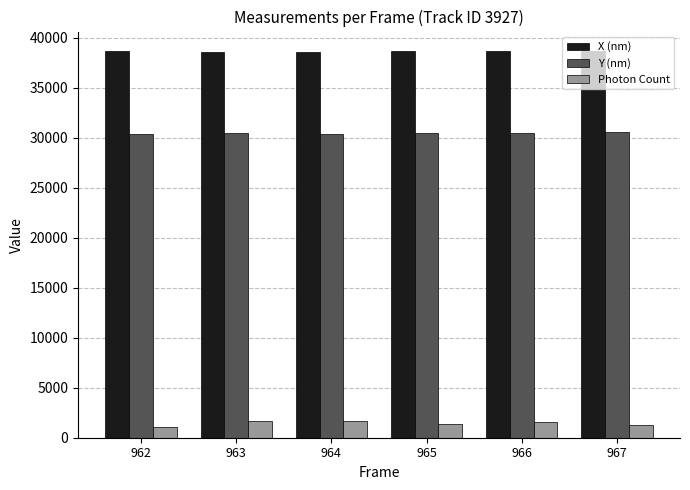

What is the greatest value displayed?

38699.1